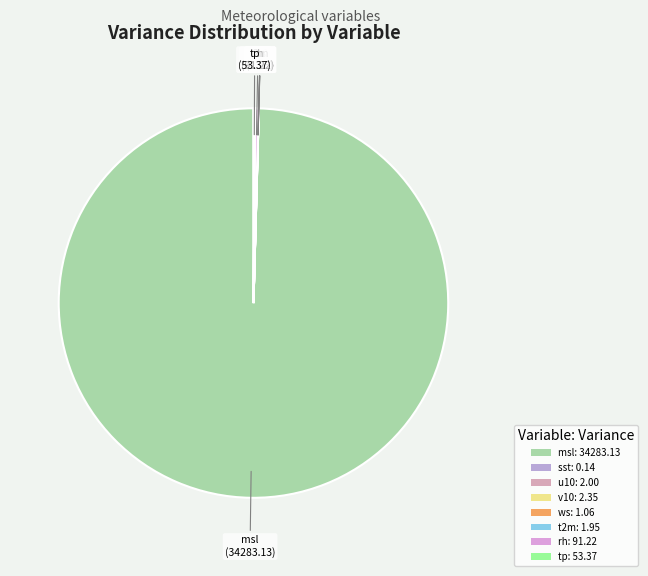

Which category has the biggest portion of the pie?

msl